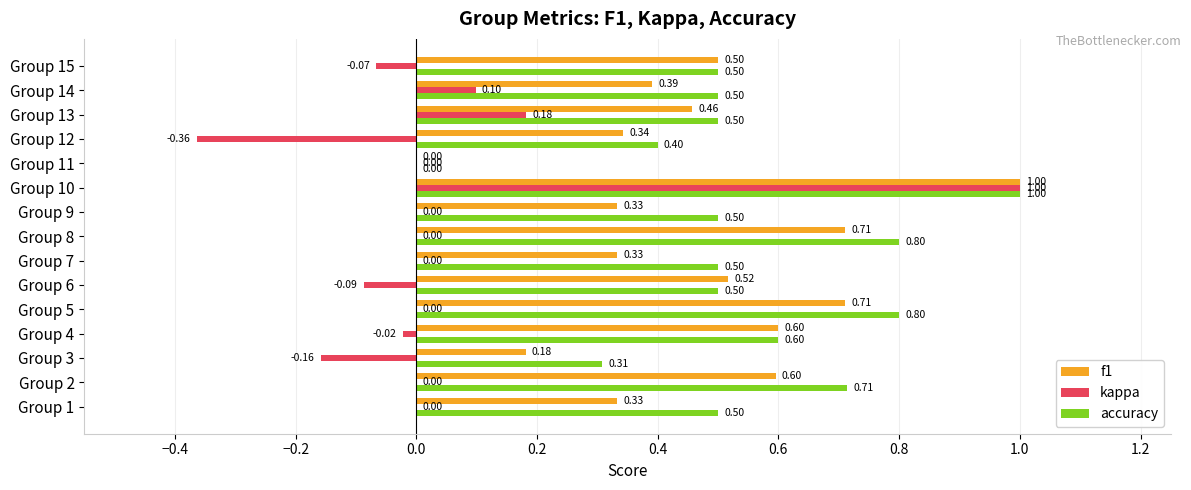

What is the average value of the accuracy series?

0.5